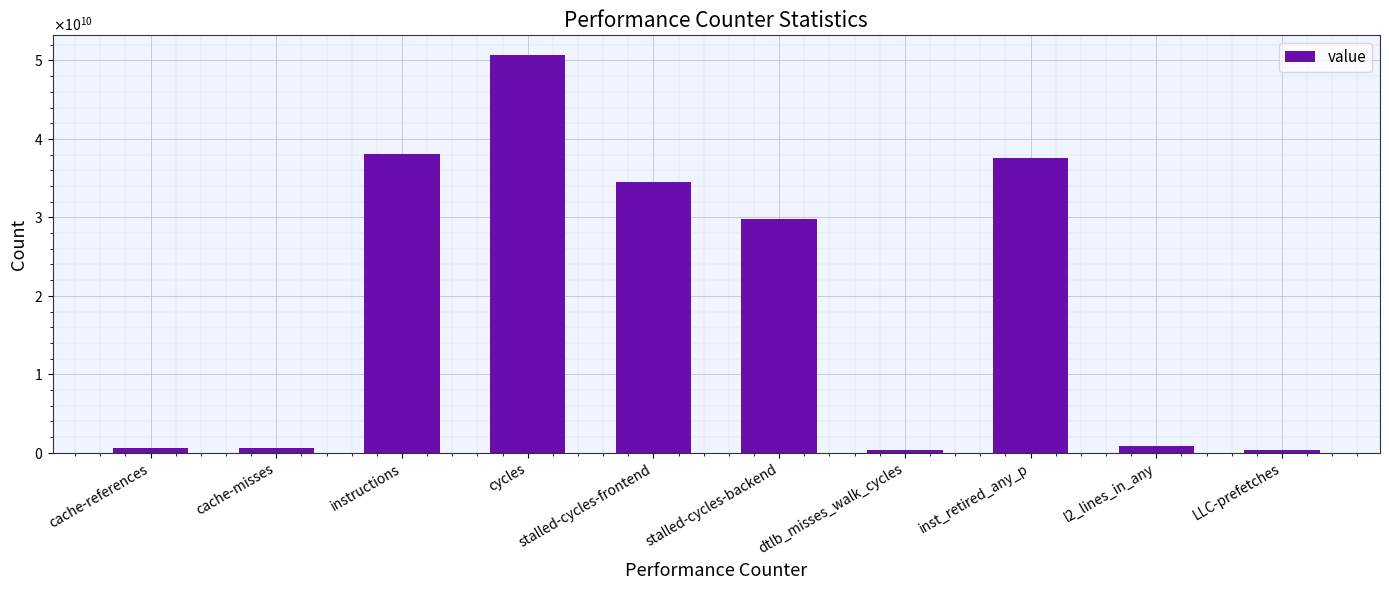

Reading right to left, list all the values displayed in this chart.

LLC-prefetches=326517039	l2_lines_in_any=920306981	inst_retired_any_p=37520874920	dtlb_misses_walk_cycles=345782680	stalled-cycles-backend=29813979426	stalled-cycles-frontend=34545636120	cycles=50669440244	instructions=38053685092	cache-misses=574050099	cache-references=611974813